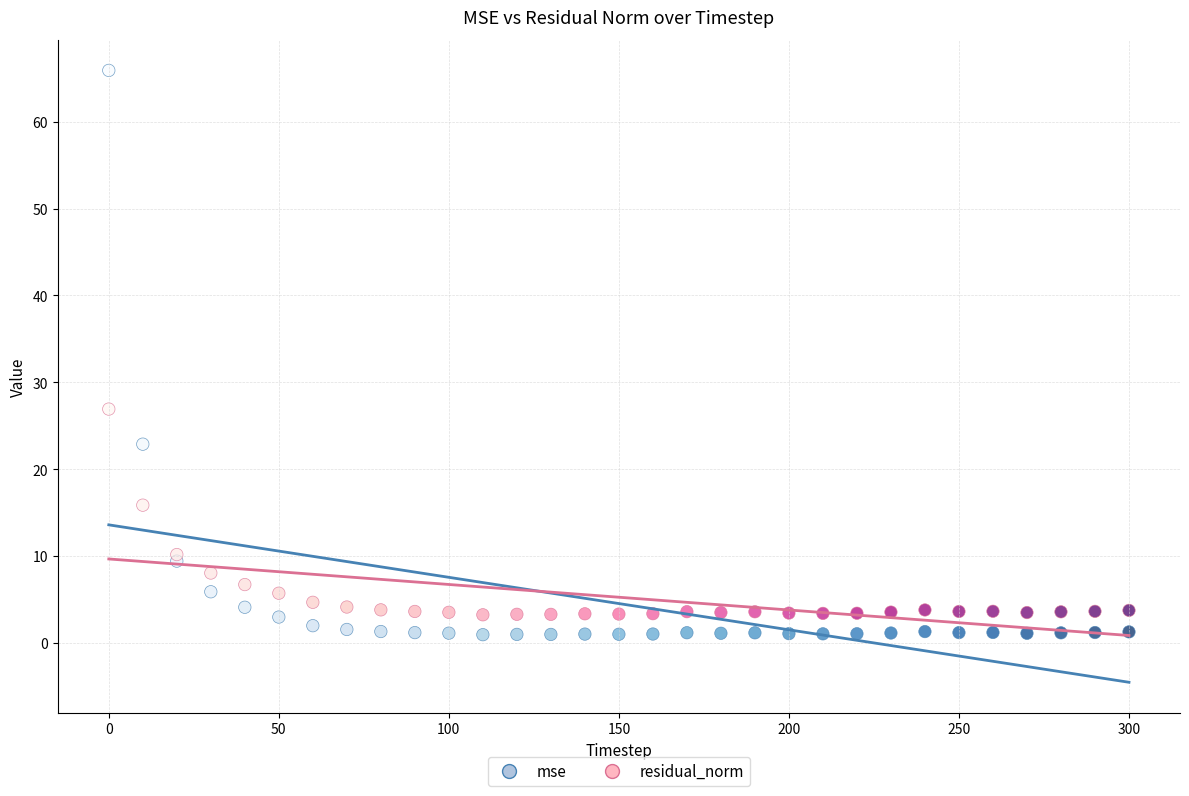

What is the X range (max minus min) for the scatter plot?

300.0